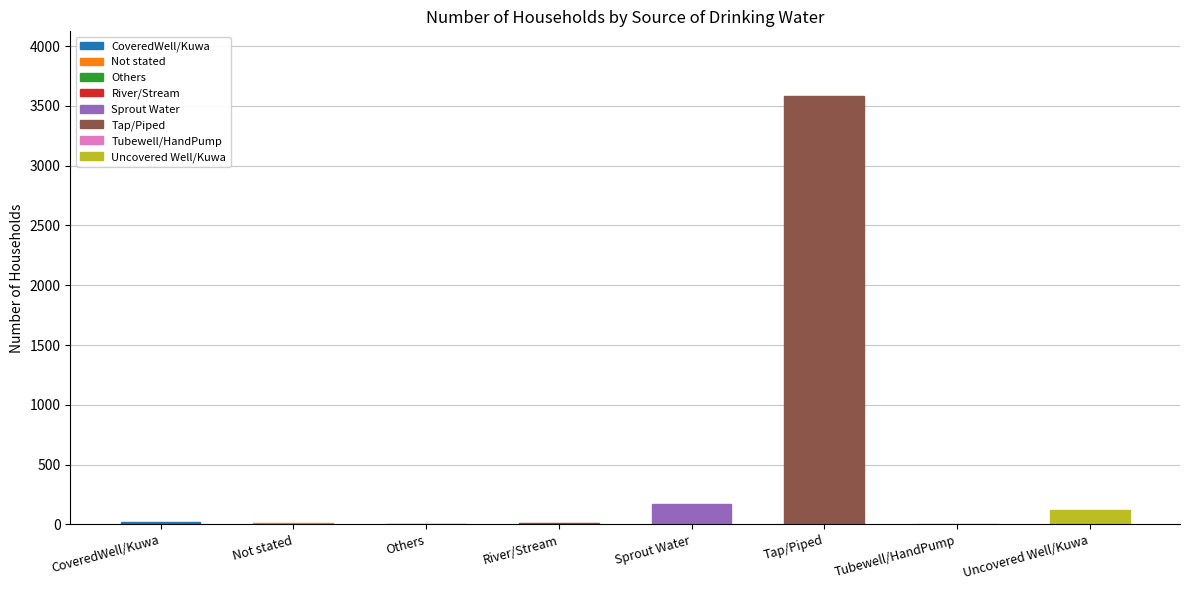

What is the change in value from Tap/Piped to Uncovered Well/Kuwa?

-3466